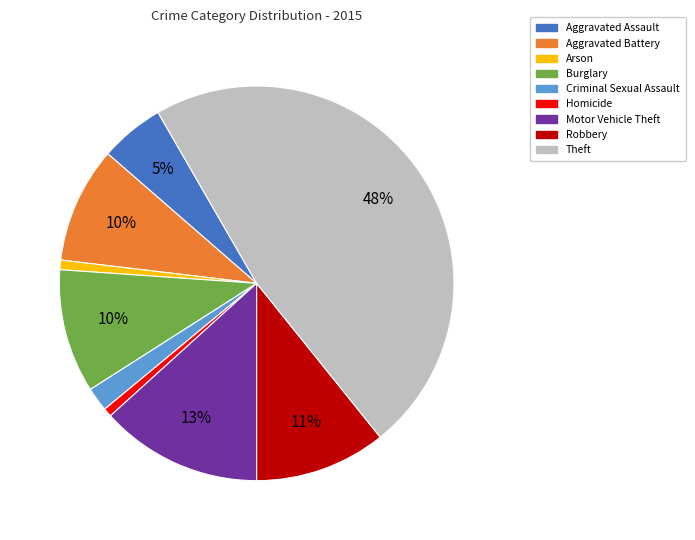

Is the sum of Aggravated Assault and Aggravated Battery greater than half?

No